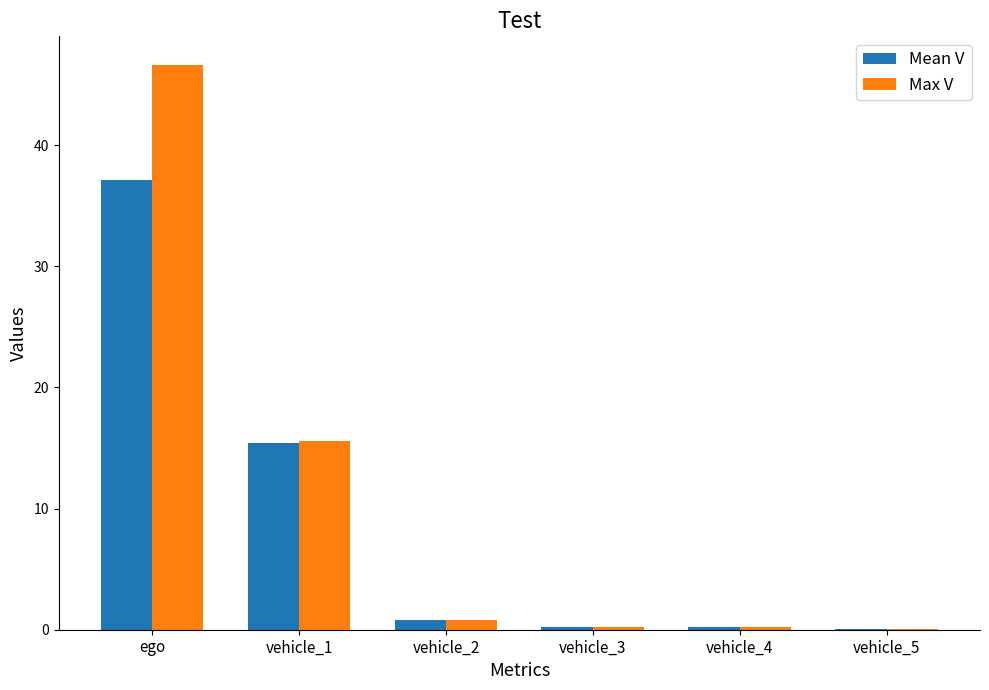

Are the bars grouped side by side (vs. stacked)?

Yes